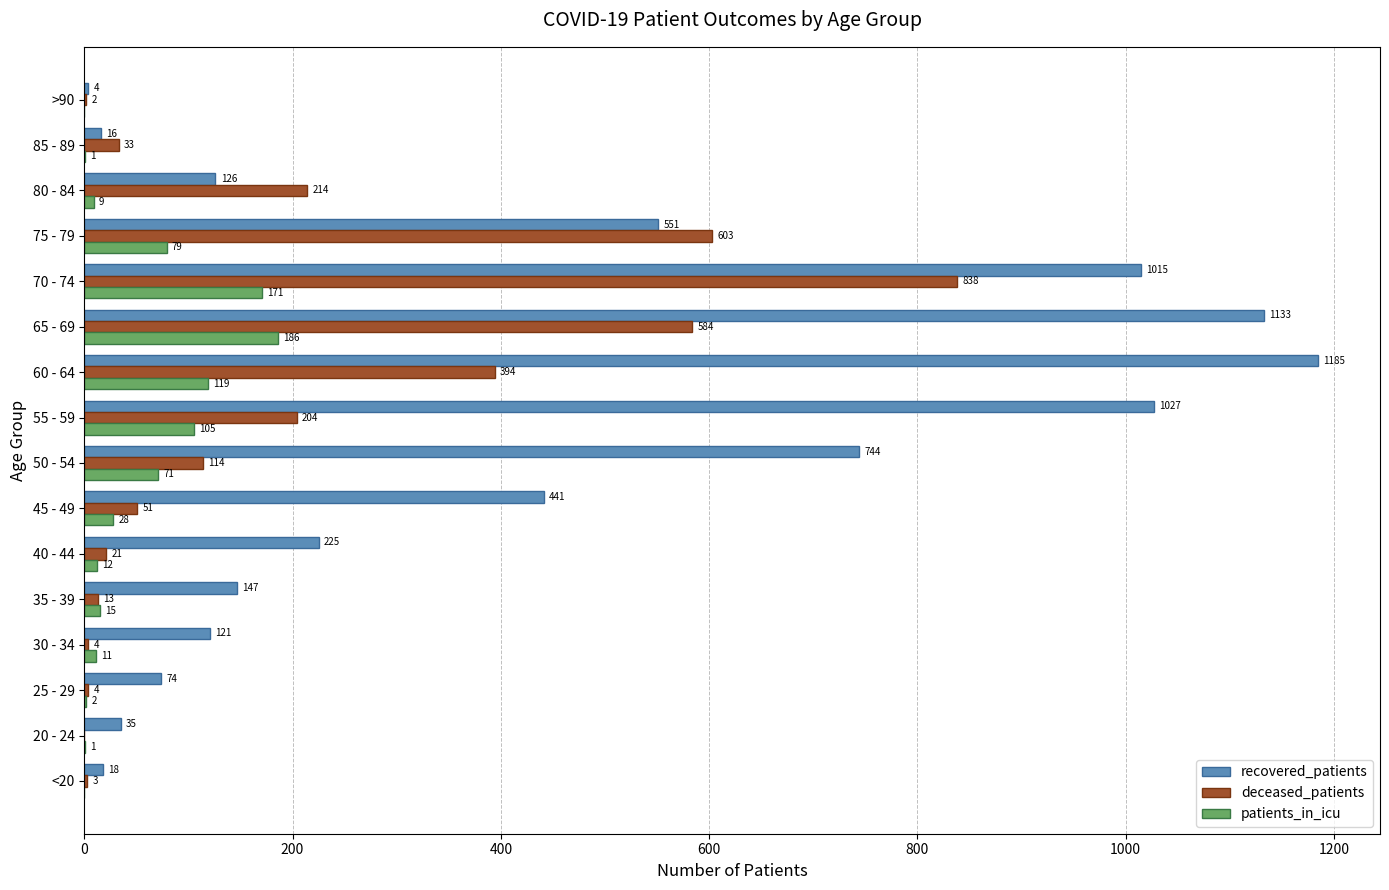

Is it true that recovered_patients equals 18 at 25 - 29?

False